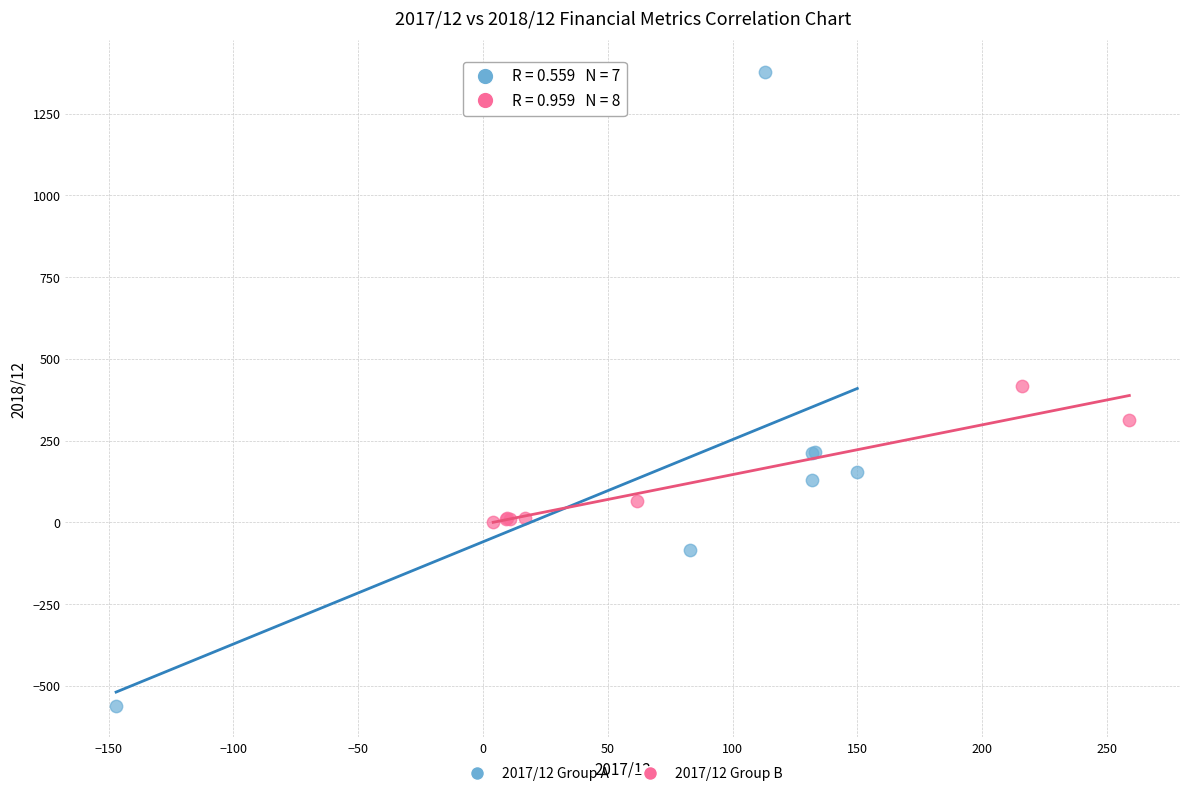

What are all the series names shown in the legend?

2017/12 Group A, 2017/12 Group B